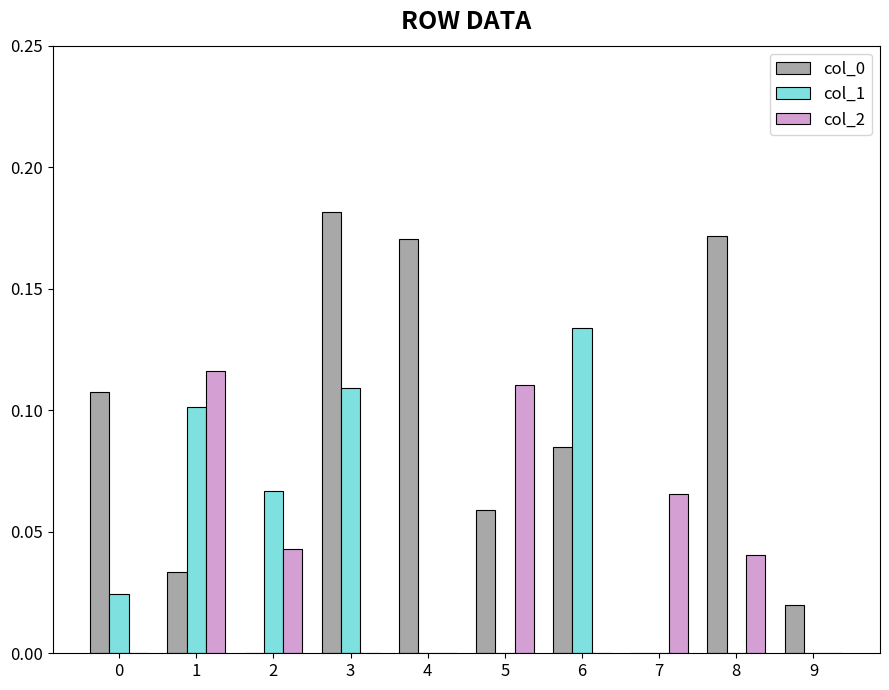

At which label does col_0 reach its peak?

3